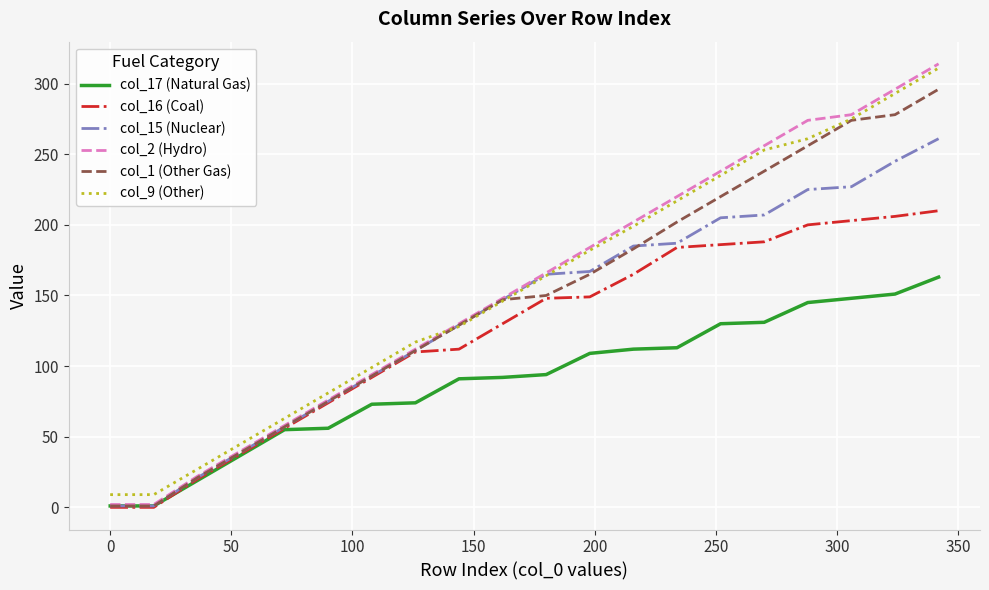

Which series has the largest range (max minus min)?

col_2 (Hydro)